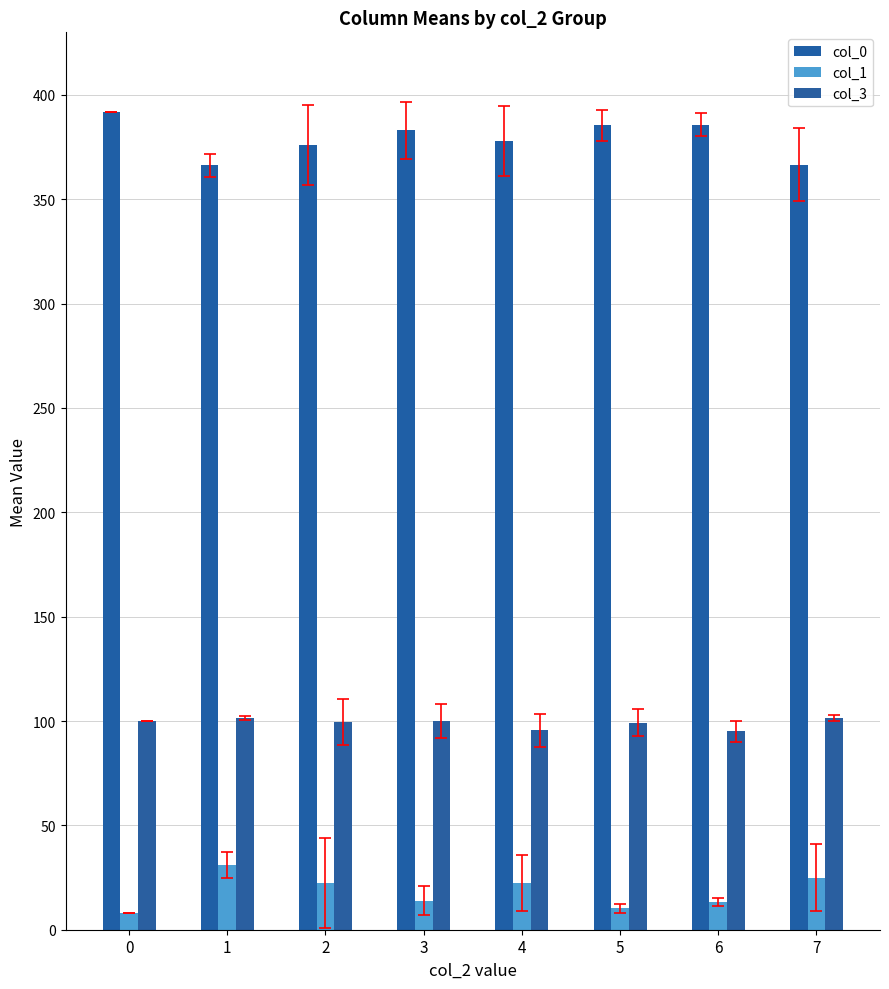

Reading left to right, transcribe all the data shown in this chart.

col_0: 0=392.0	1=366.3	2=376.0	3=383.0	4=378.0	5=385.5	6=385.8	7=366.5
col_1: 0=8.0	1=31.0	2=22.5	3=14.0	4=22.5	5=10.2	6=13.2	7=25.0
col_3: 0=100.0	1=101.7	2=99.5	3=100.0	4=95.5	5=99.2	6=95.0	7=101.5